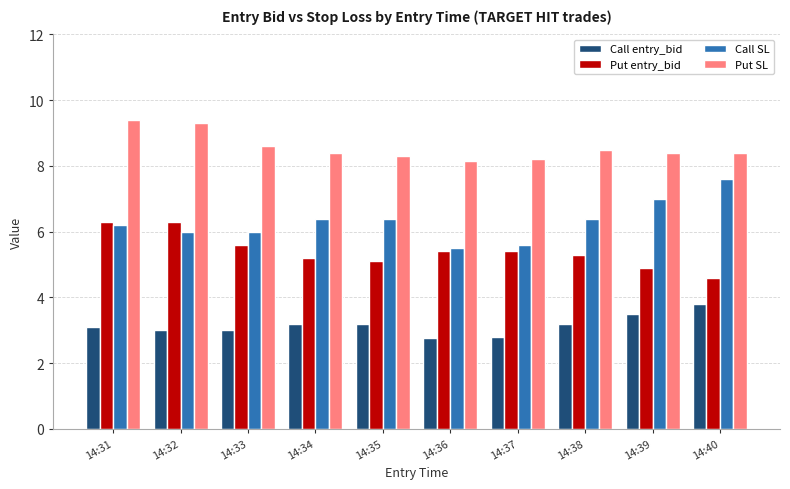

At how many categories does at least one series exceed 3?

10